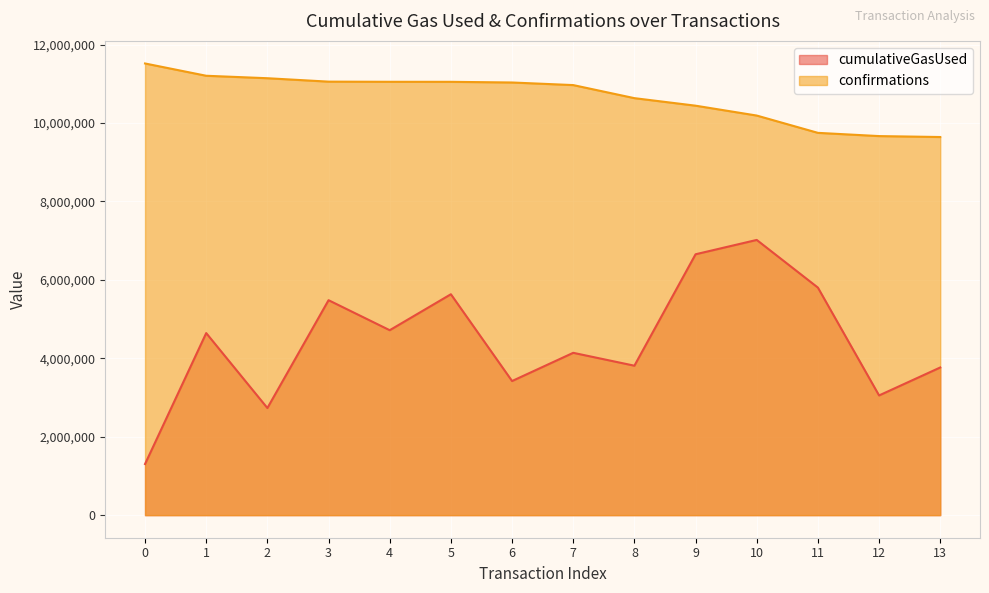

How many lines are shown in the chart?

2